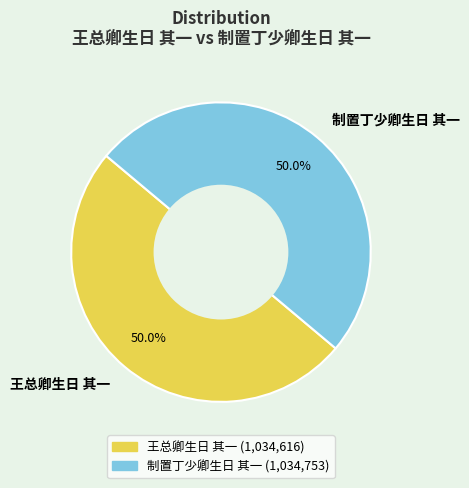

What is the ratio of the value at 制置丁少卿生日 其一 to the value at 王总卿生日 其一?

1.0